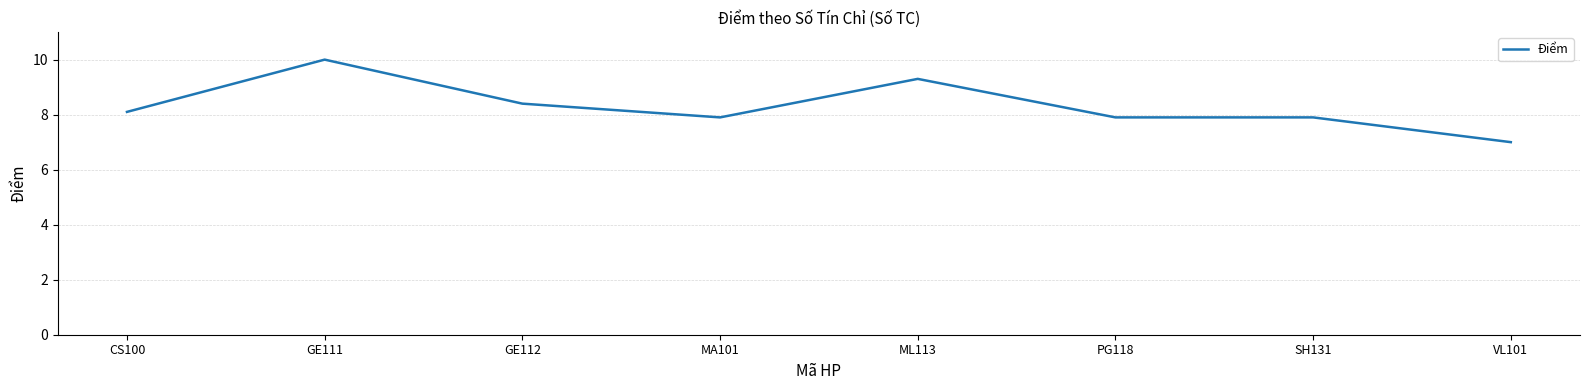

Between GE111 and VL101, which is larger?

GE111